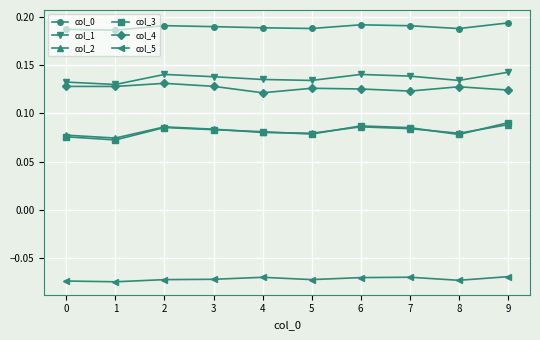

Is this an area chart (filled region under the line)?

No